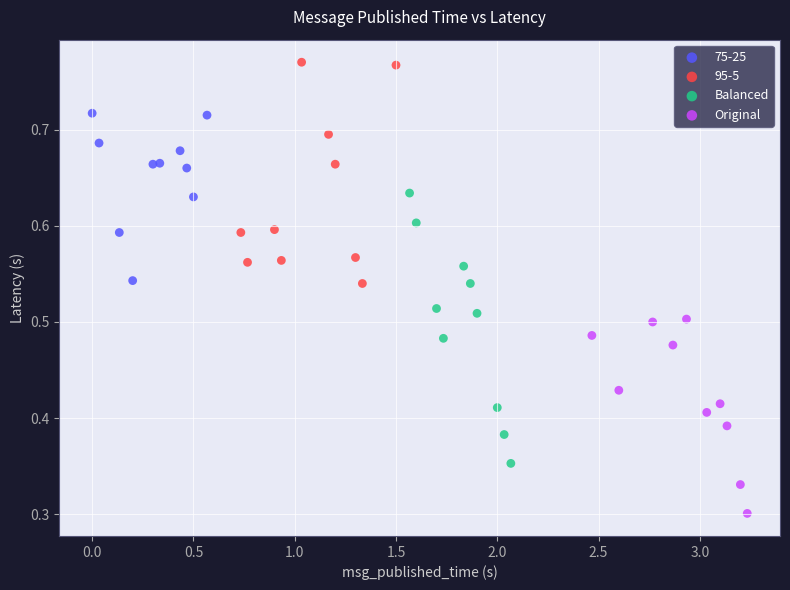

Which series contains the lowest Y value?

Original